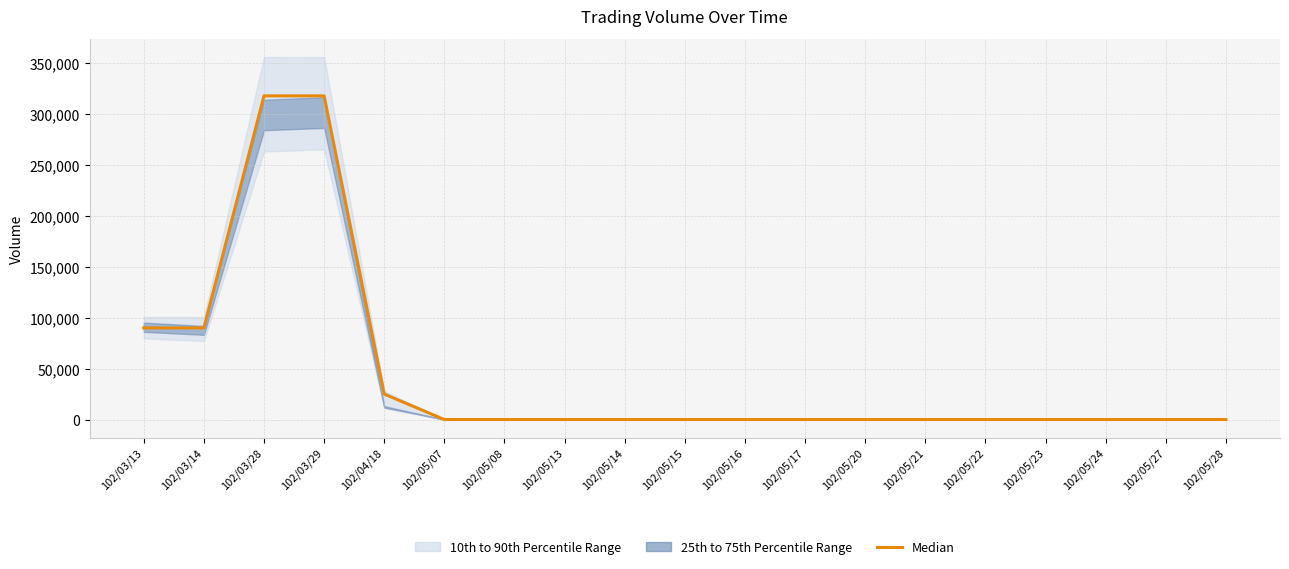

The chart shows a value of -158043 at 102/05/15. True or false?

False